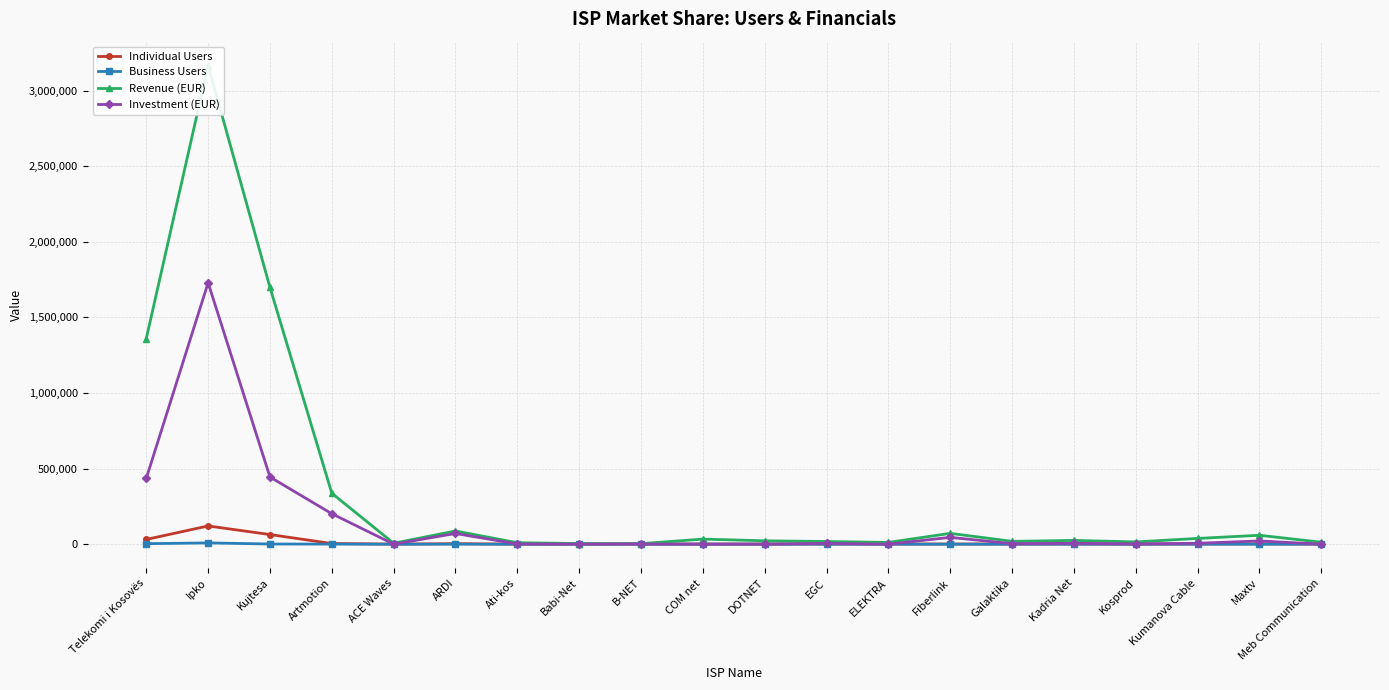

Which label corresponds to the largest value in the chart?

Ipko